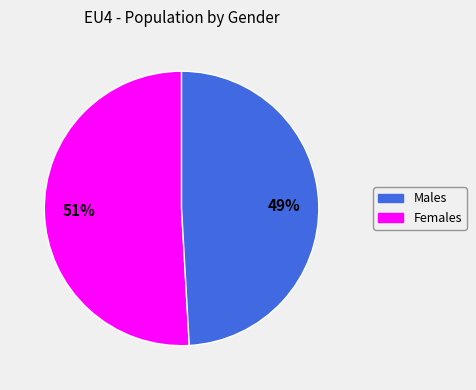

To the nearest percent, what is the difference between the largest and smallest slice percentages?

2%